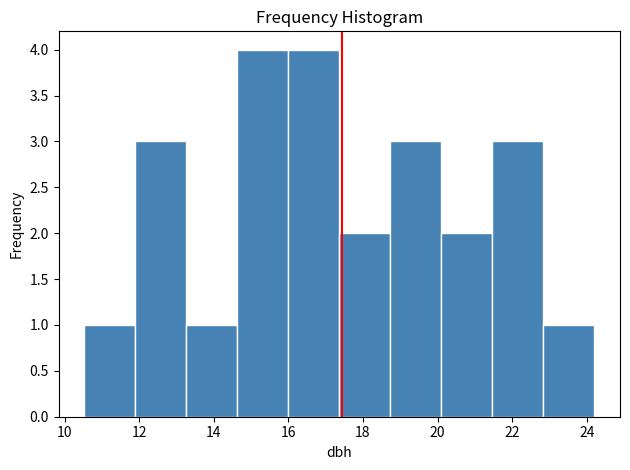

Reading left to right, transcribe this chart: for each bar, give the range it covers on the x-axis and its height. Neither the bar edges nor the heights are printed on the chart, so give them approximately, as read against the axes.

10.6 to 11.8: 1
11.8 to 13.2: 3
13.2 to 14.6: 1
14.6 to 16.0: 4
16.0 to 17.4: 4
17.4 to 18.8: 2
18.8 to 20.2: 3
20.2 to 21.4: 2
21.4 to 22.8: 3
22.8 to 24.2: 1